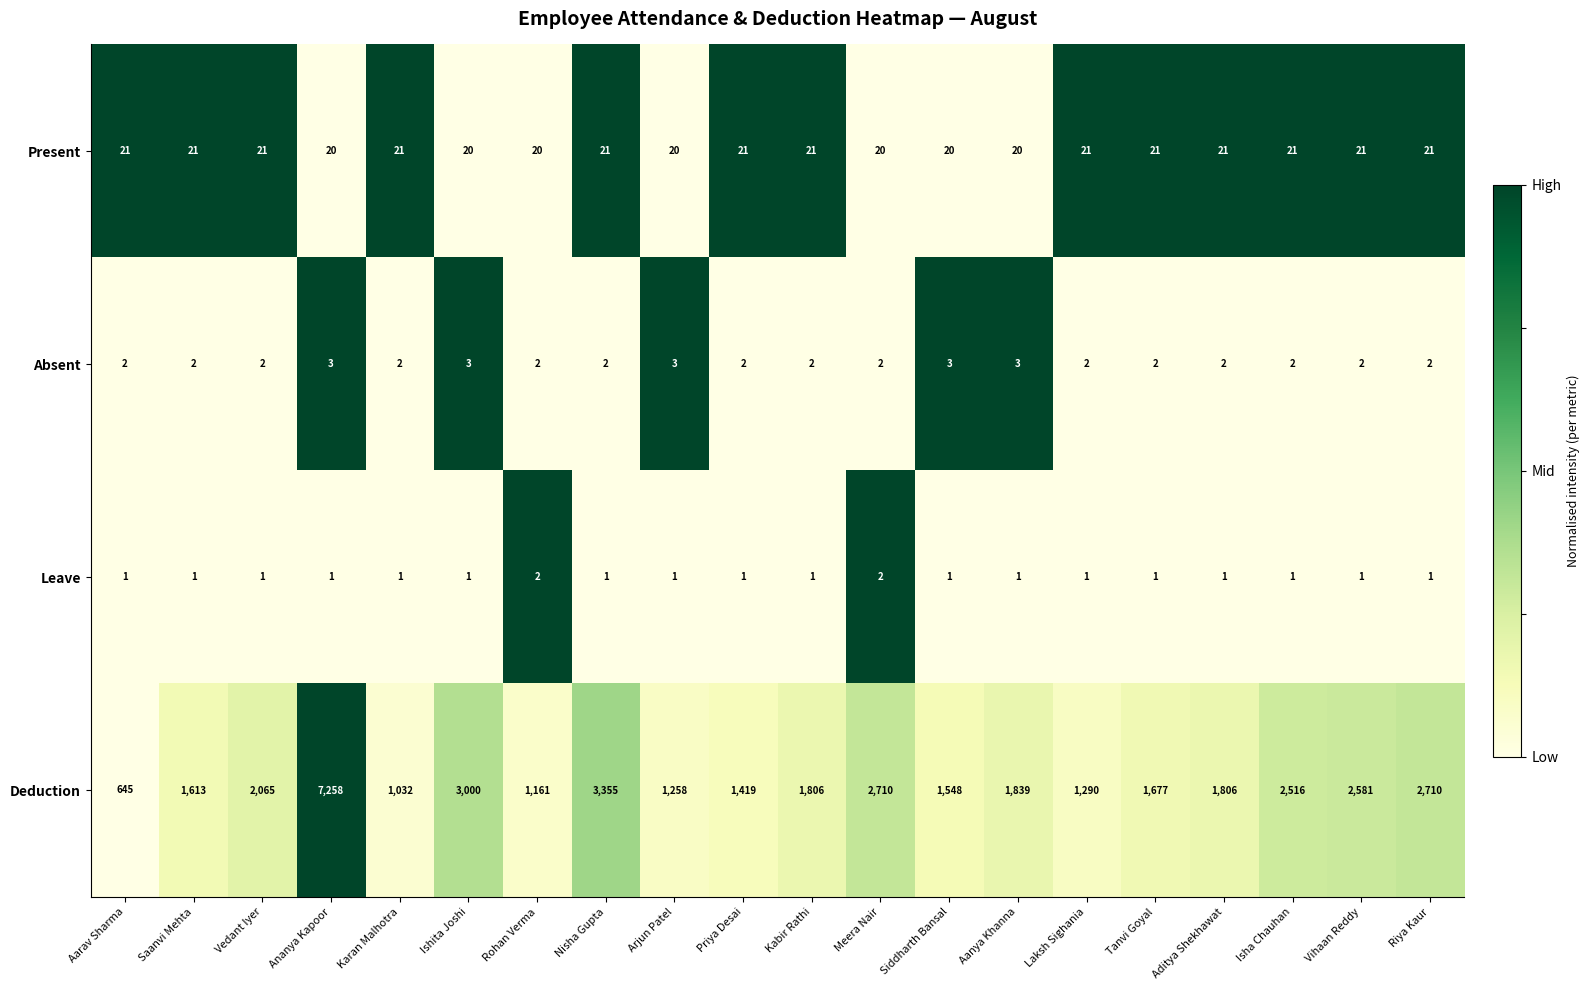

Rank the series by their maximum value, from lowest to highest.

Leave, Absent, Present, Deduction